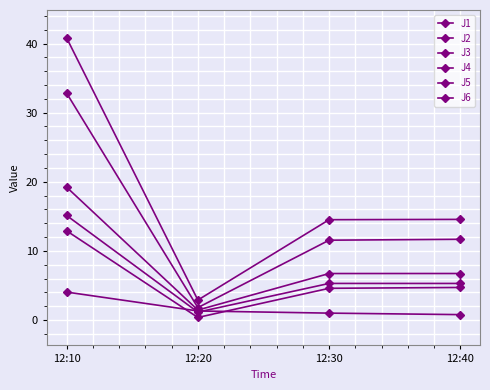

Is the value of J1 at 12:10 greater than the value of J5 at 12:30?

Yes